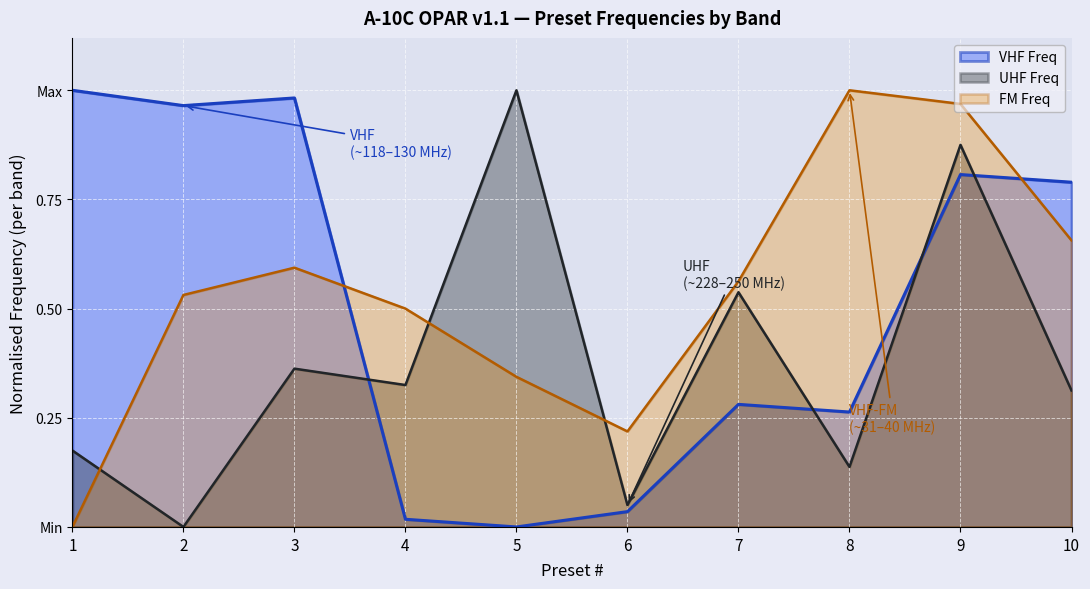

Read the FM Freq value at 7.

0.6